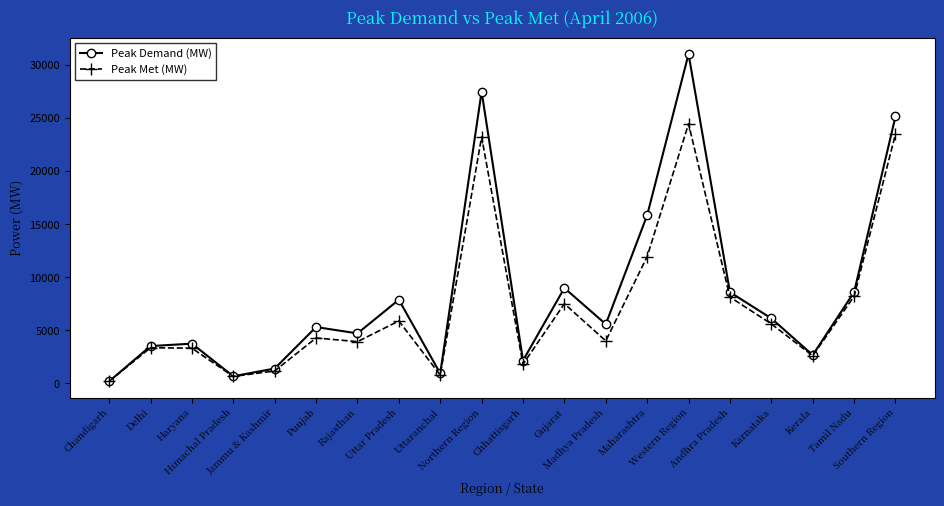

List the series in order of their overall mean, highest first.

Peak Demand (MW), Peak Met (MW)